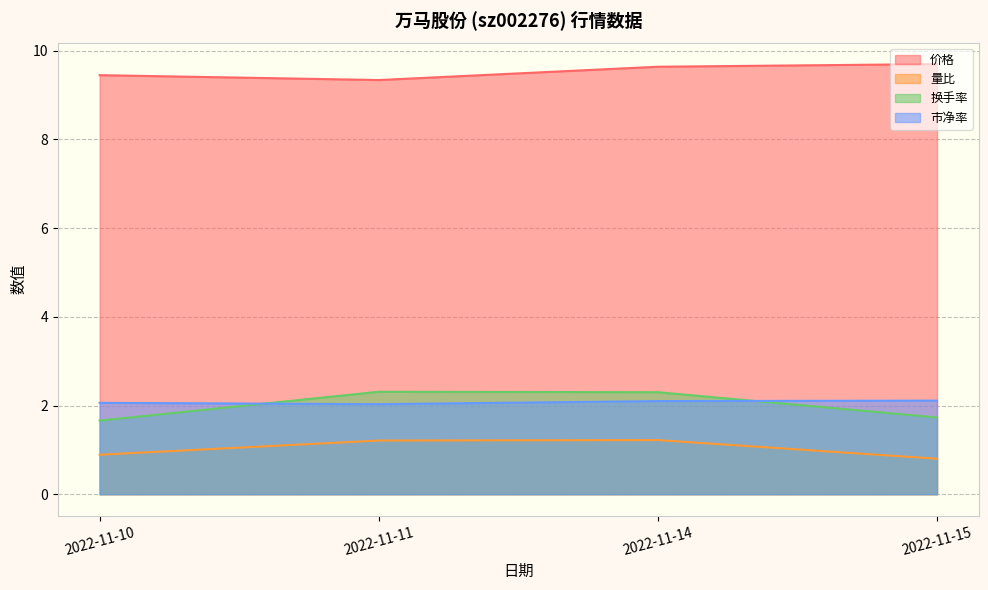

Which category has the lowest value across all series?

2022-11-15